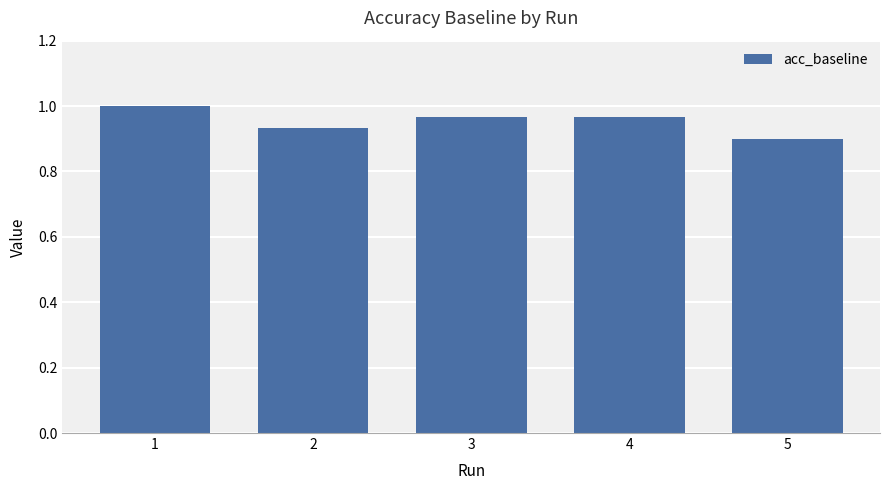

Which label corresponds to the smallest value in the chart?

5